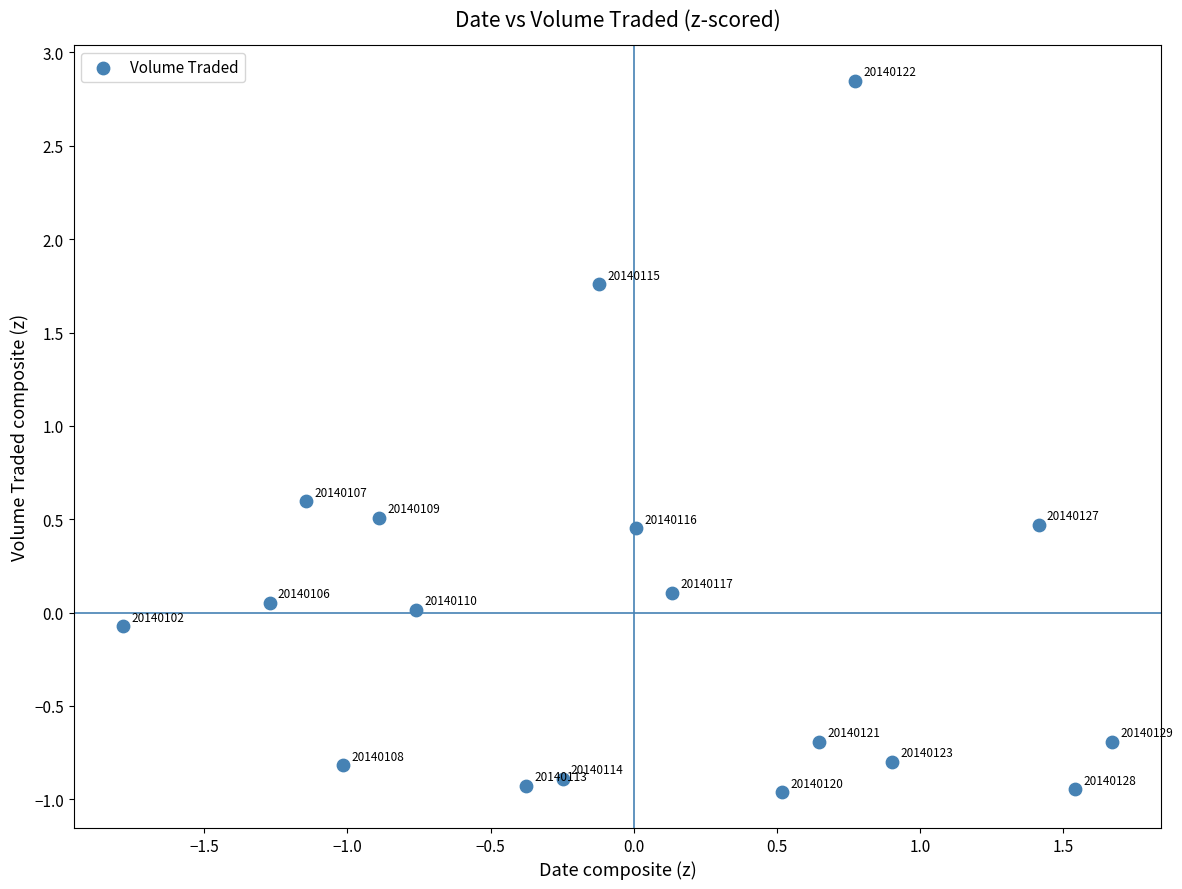

What is the range of X values (max minus min)?

3.5